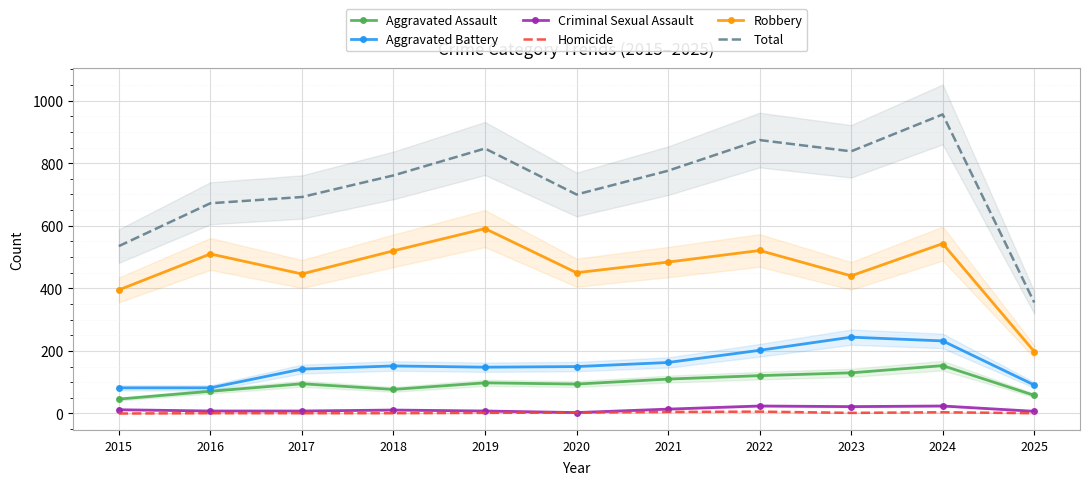

Which category has the lowest value in the Aggravated Assault series?

2015